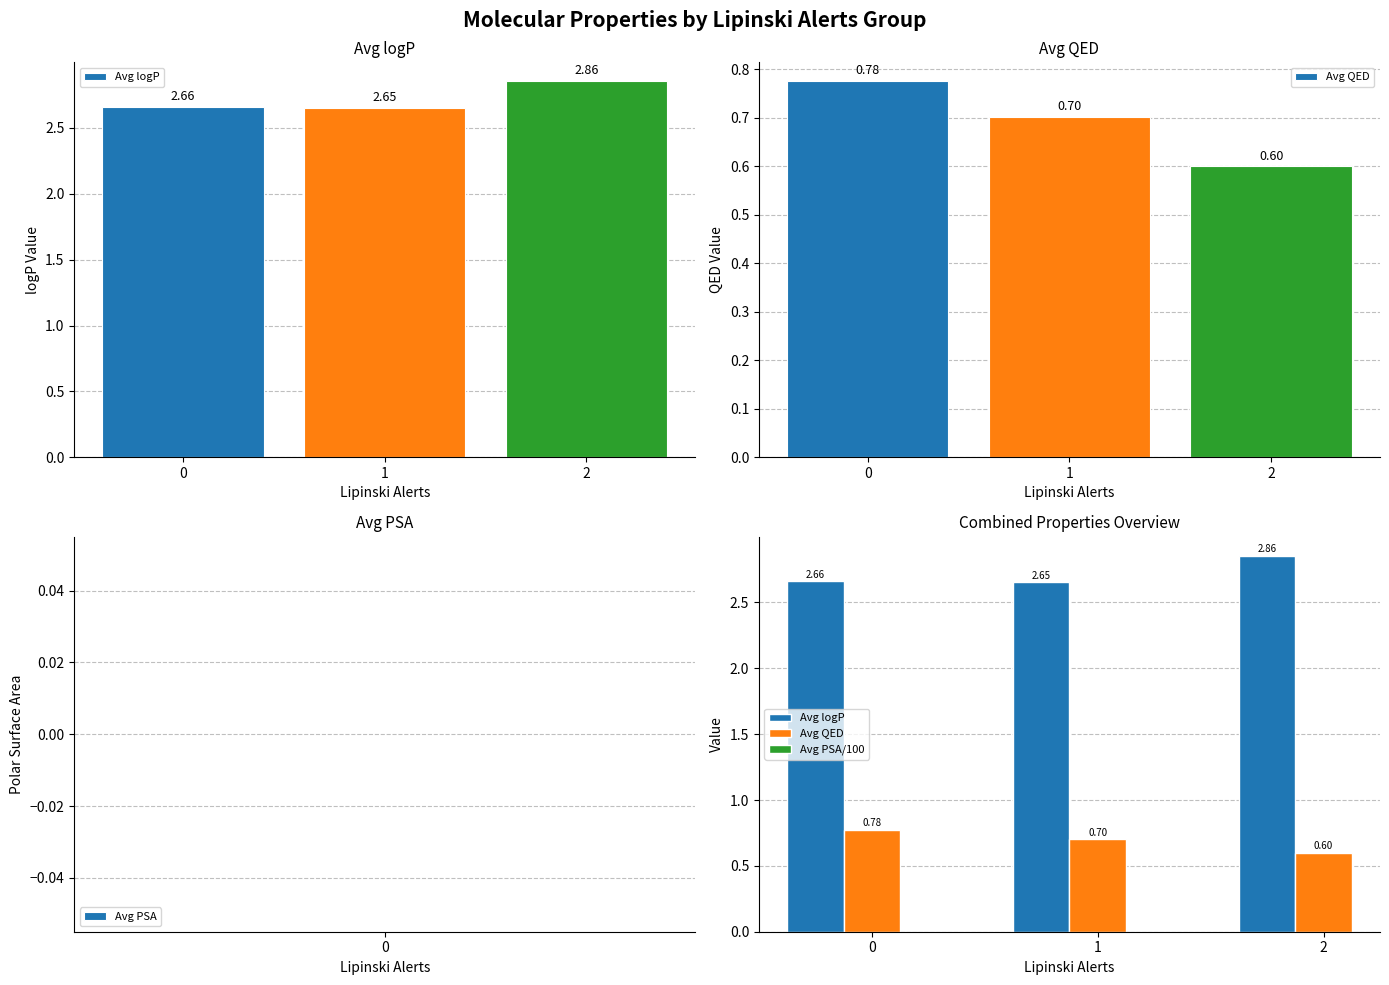

The Avg logP series shows 3.7 at 0. True or false?

False